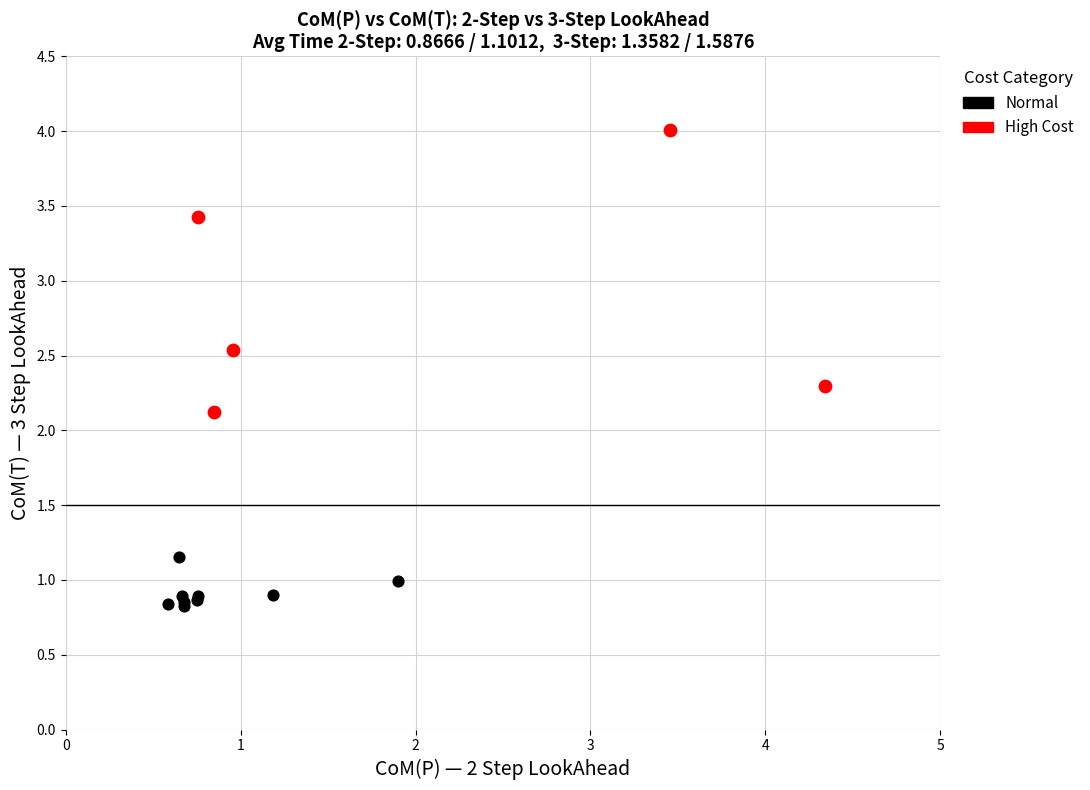

Which series reaches the minimum Y coordinate?

Normal